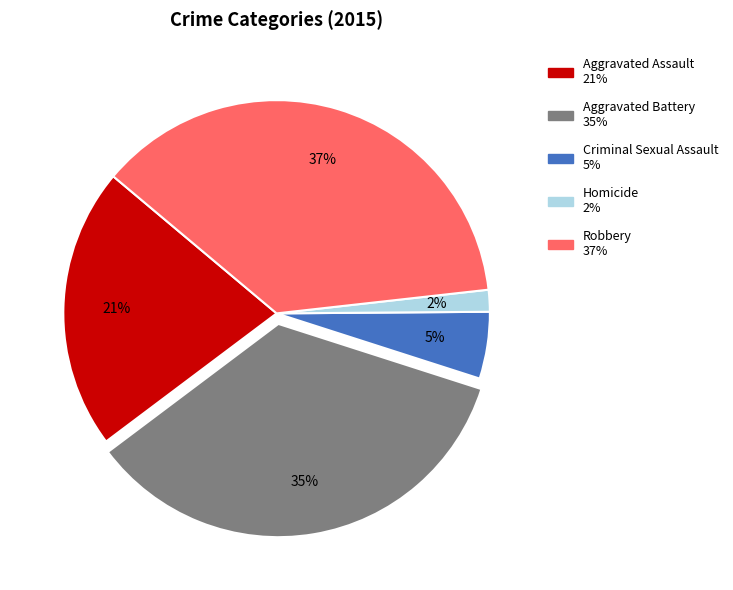

To the nearest percent, what is the difference between the Robbery and Homicide slice percentages?

35%